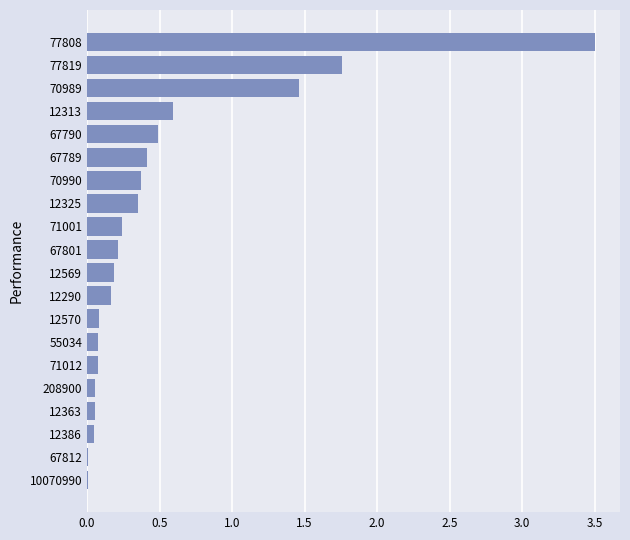

Are the bars horizontal?

Yes